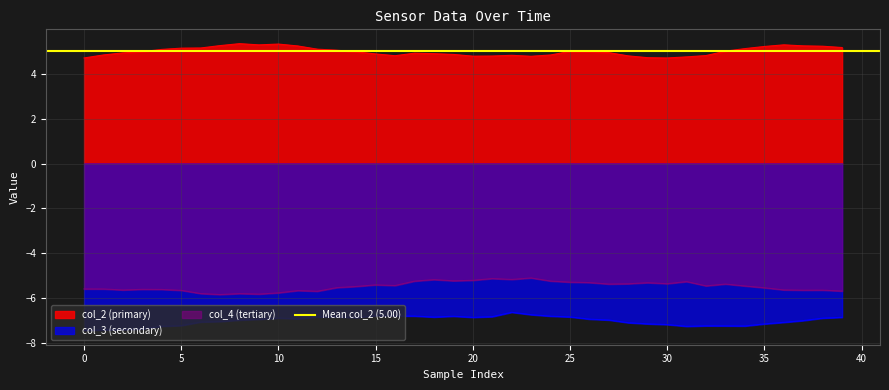

What is the total value across all series at 27?

-7.4